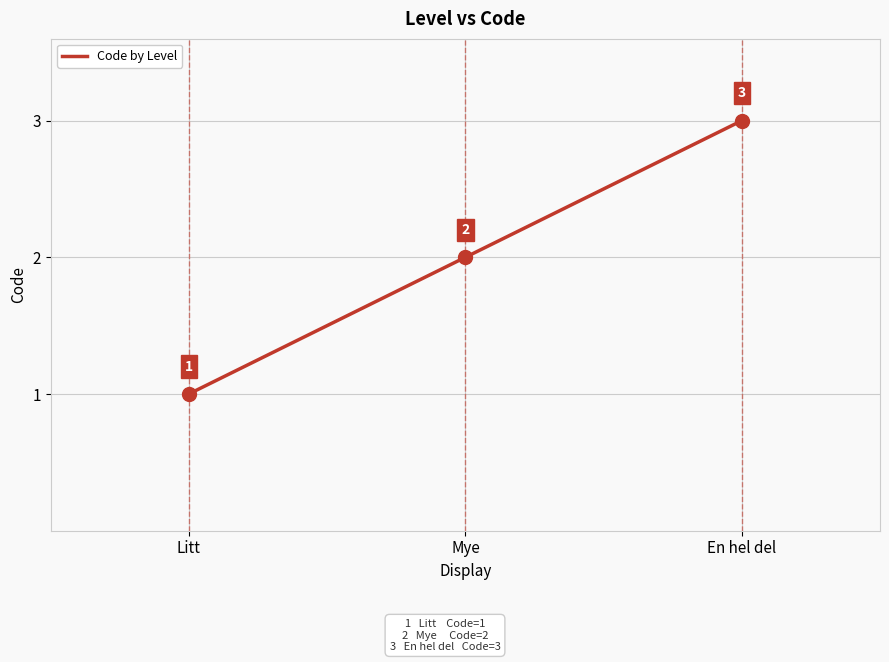

Reading left to right, transcribe all the data shown in this chart.

1	2	3